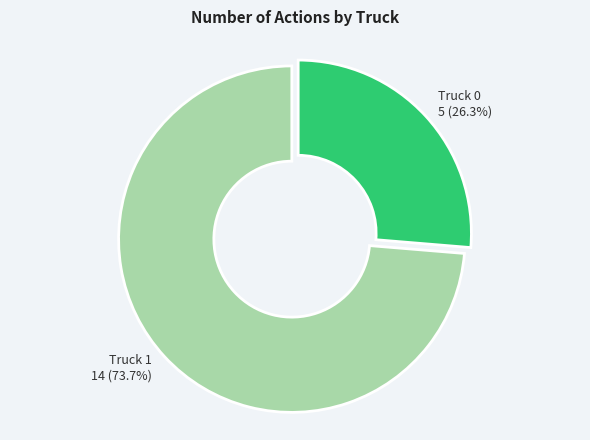

To the nearest percent, what portion does Truck 1 represent?

74%